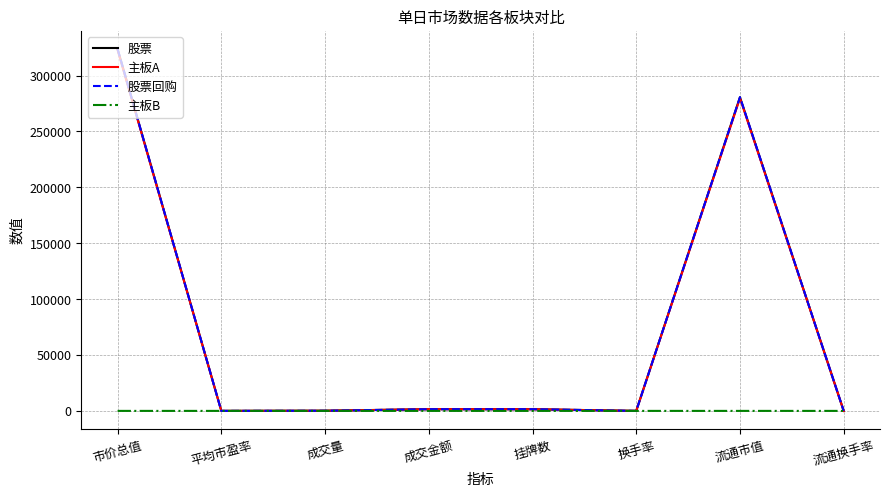

What is the maximum value for 主板B?

1.6